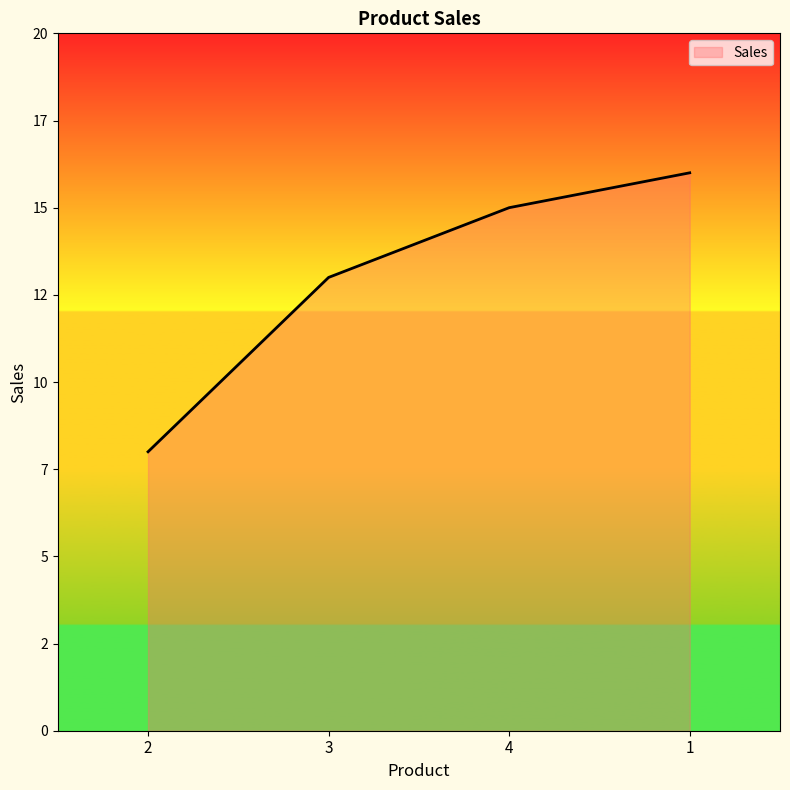

Reading left to right, what are all the values shown in this chart?

2=8	3=13	4=15	1=16